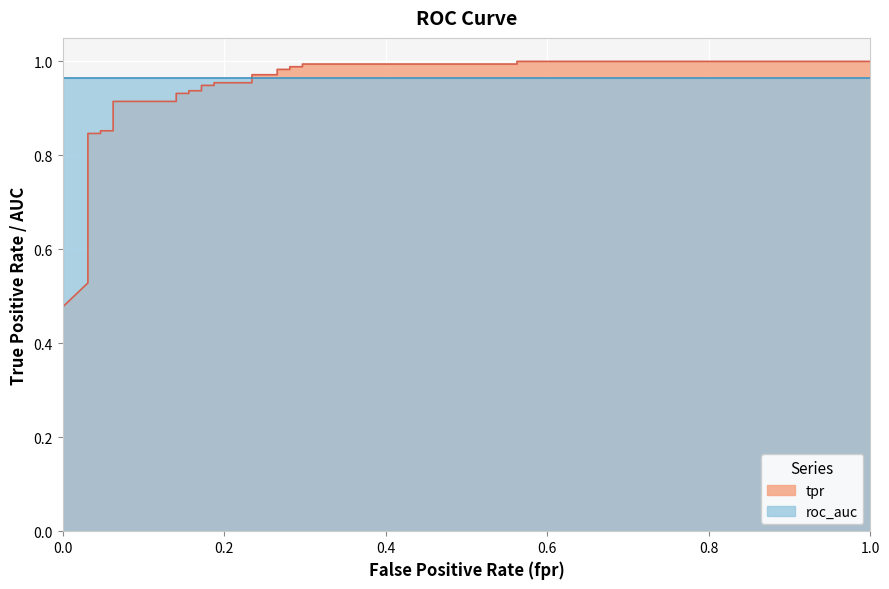

Reading left to right, what are all the values shown in this chart?

0.5	0.5	0.5	0.5	0.6	0.6	0.6	0.6	0.8	0.8	0.9	0.9	0.9	0.9	0.9	0.9	0.9	0.9	0.9	0.9	1.0	1.0	1.0	1.0	1.0	1.0	1.0	1.0	1.0	1.0	1.0	1.0